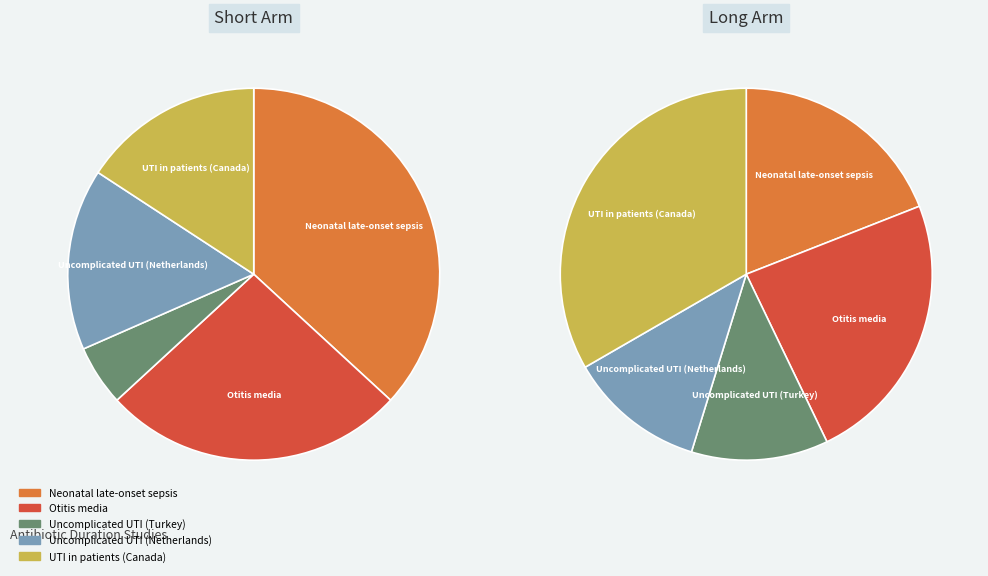

Is there any slice that represents more than half of the pie?

No